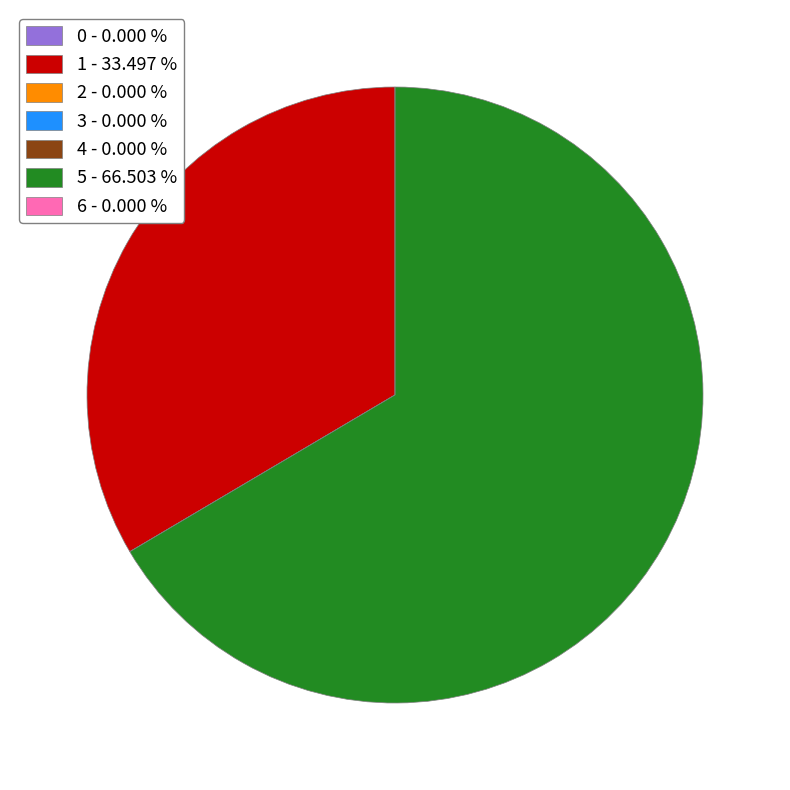

Does any single category account for the majority?

Yes